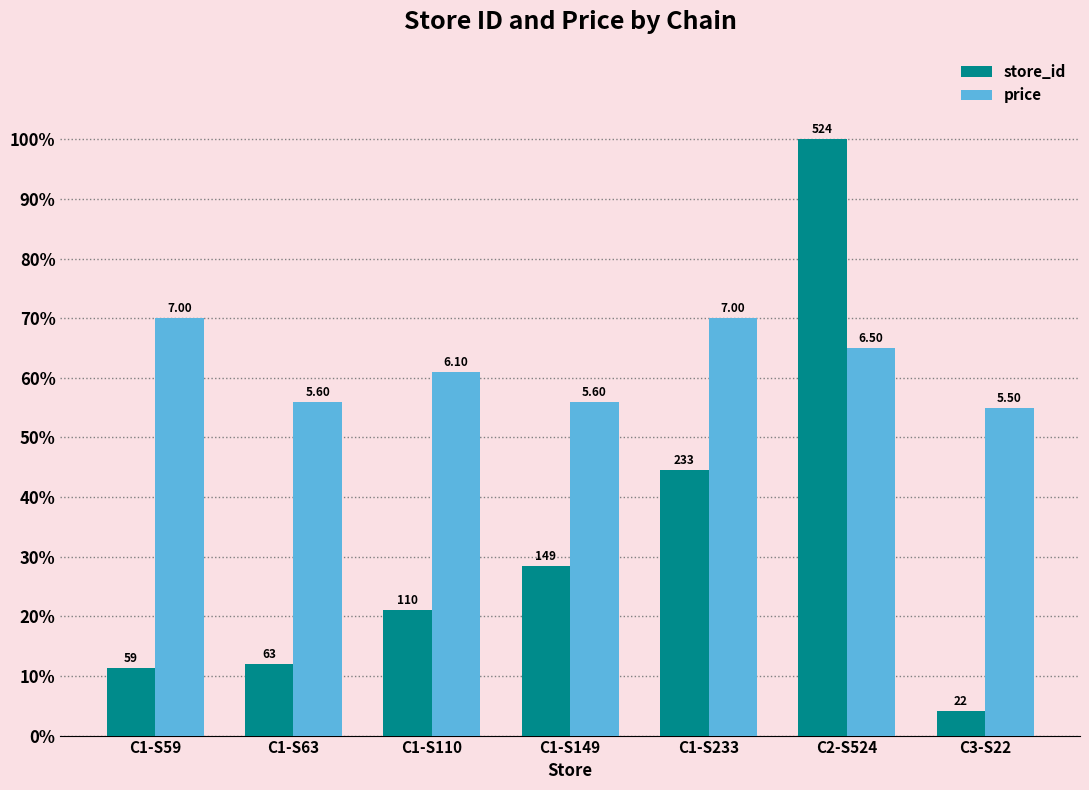

Read the price value at C3-S22.

55.0